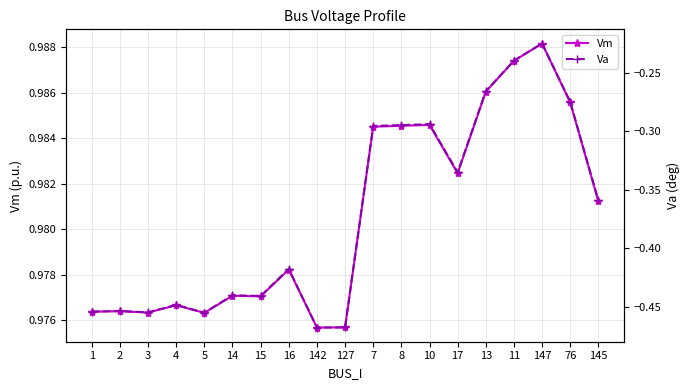

Reading left to right, what are all the values shown in this chart?

Vm: 1=1.0	2=1.0	3=1.0	4=1.0	5=1.0	14=1.0	15=1.0	16=1.0	142=1.0	127=1.0	7=1.0	8=1.0	10=1.0	17=1.0	13=1.0	11=1.0	147=1.0	76=1.0	145=1.0
Va: 1=-0.5	2=-0.5	3=-0.5	4=-0.4	5=-0.5	14=-0.4	15=-0.4	16=-0.4	142=-0.5	127=-0.5	7=-0.3	8=-0.3	10=-0.3	17=-0.3	13=-0.3	11=-0.2	147=-0.2	76=-0.3	145=-0.4